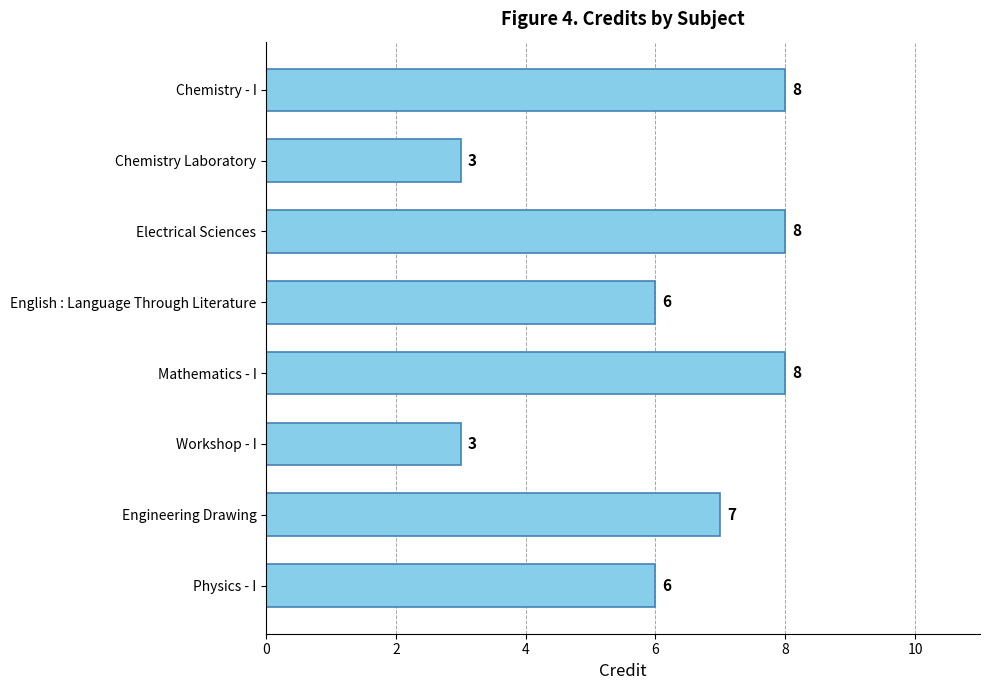

What is the value of the 7th bar from the top?

7